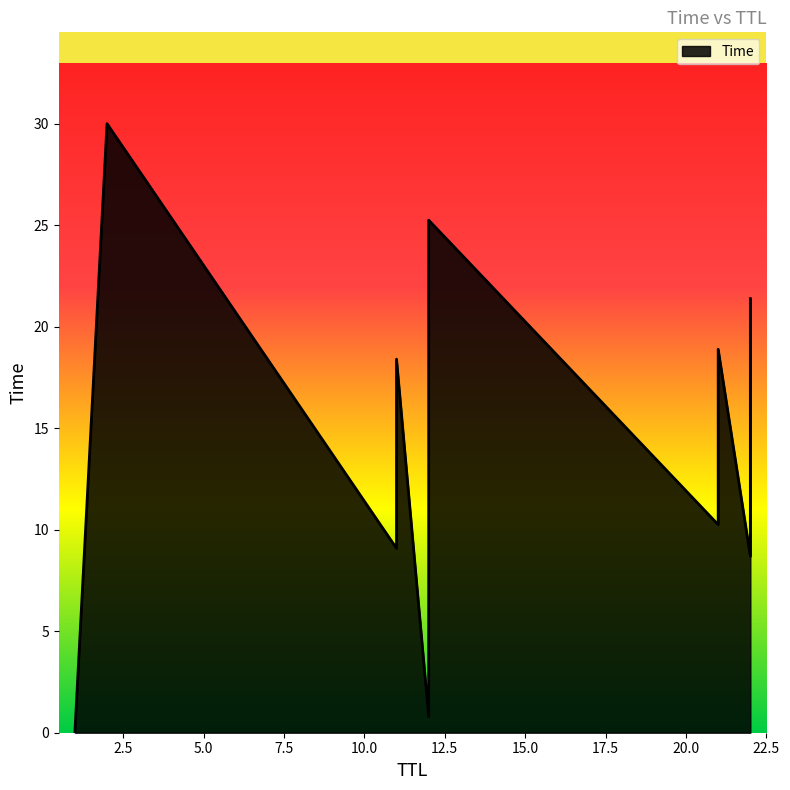

What is the change in value from 1 to 22?

+8.7